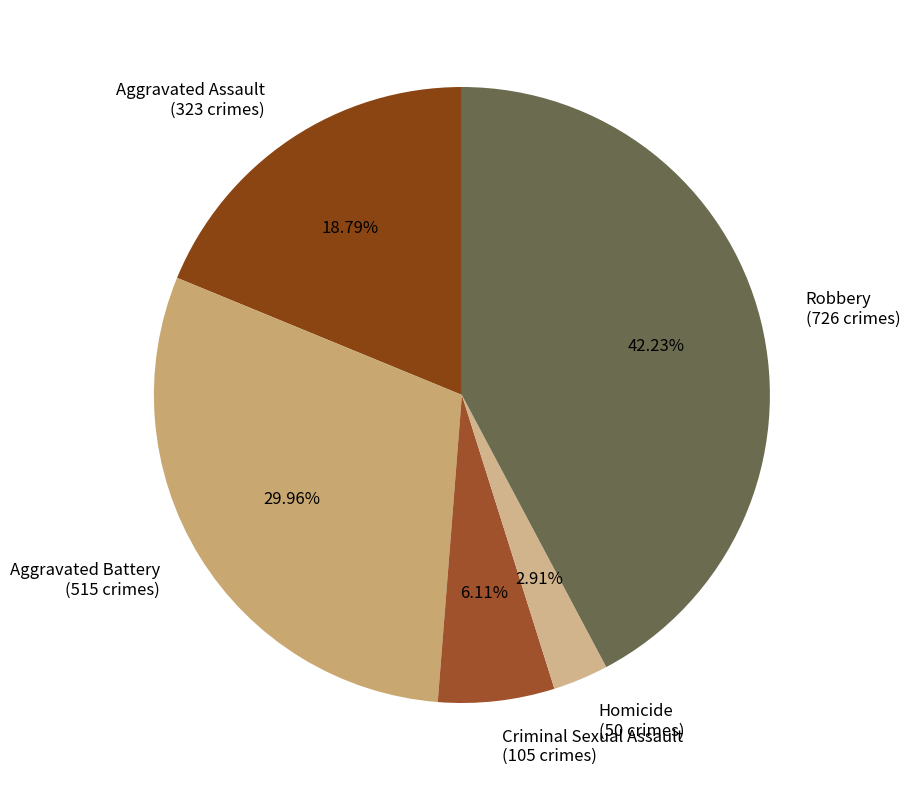

Approximately how many times larger is the value at Homicide compared to Criminal Sexual Assault?

0.5